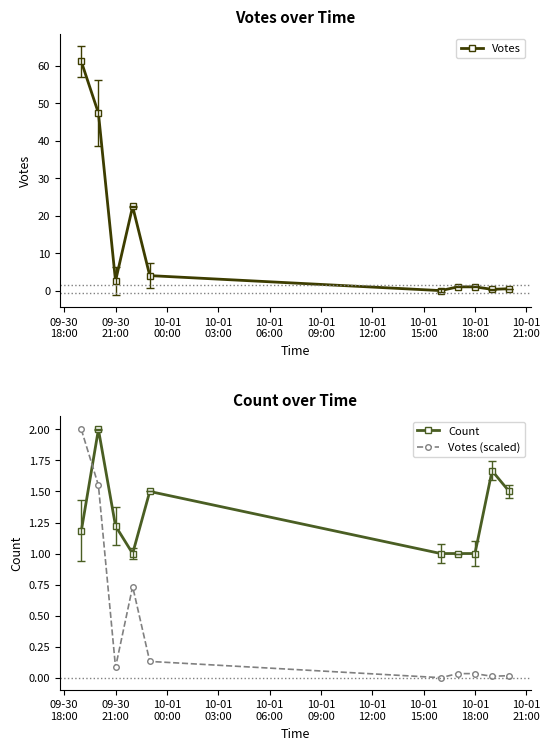

Which series has the widest spread of values?

Votes